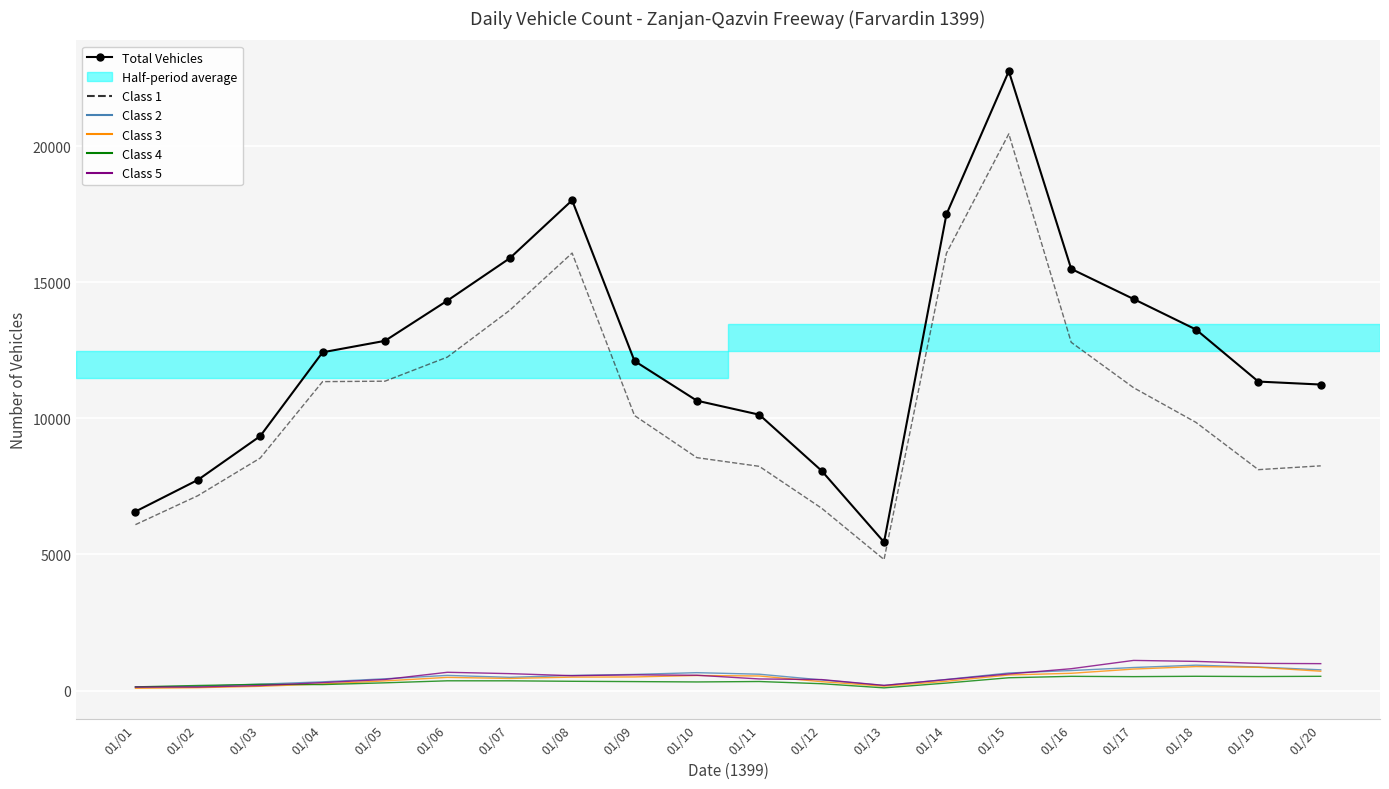

The Total Vehicles series shows 7736 at 01/02. True or false?

True